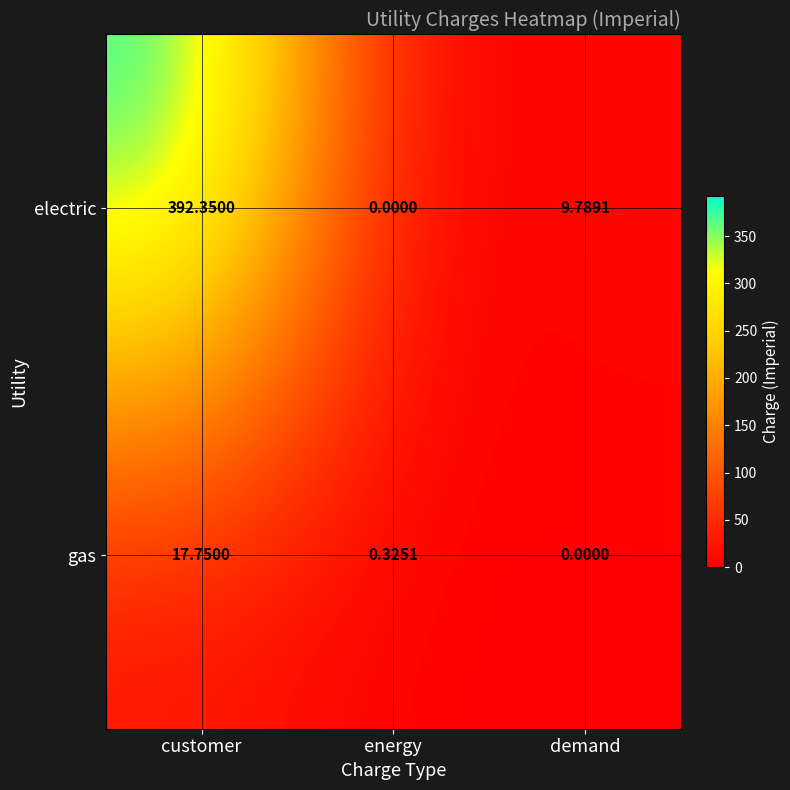

What is the greatest value displayed?

392.4